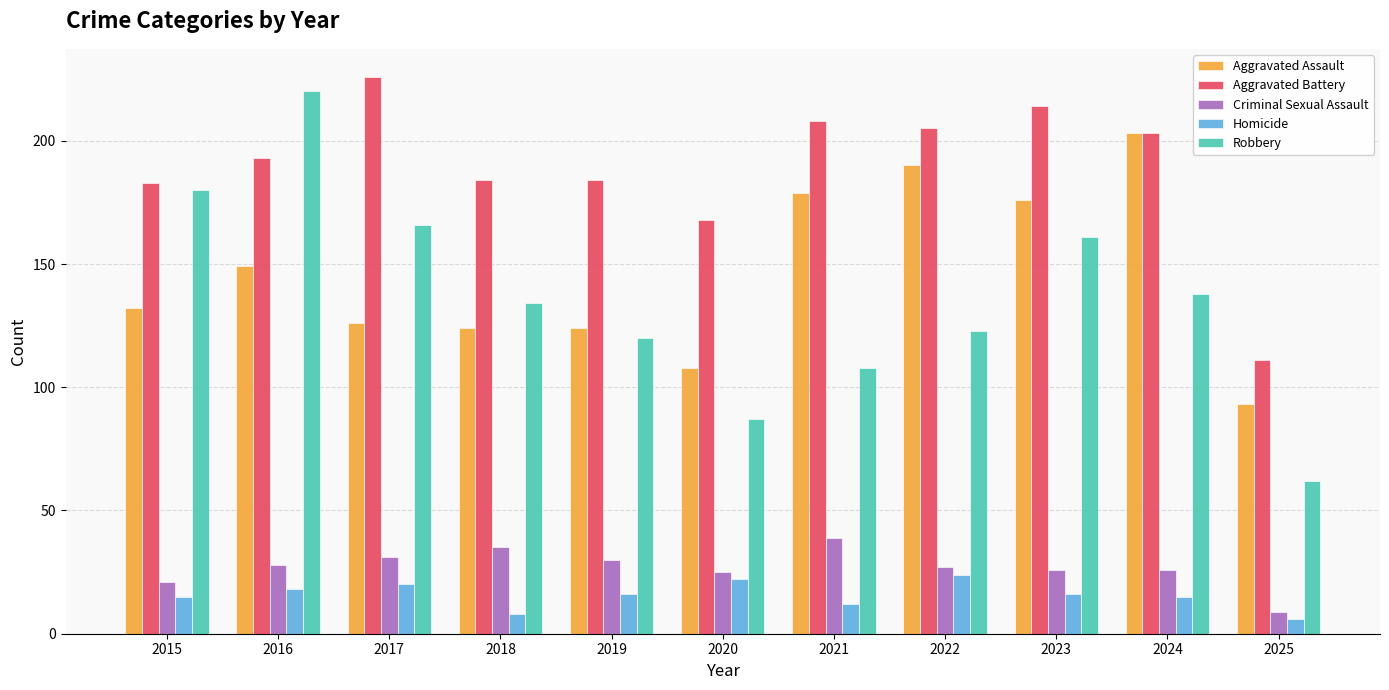

Rank the series at 2016 from lowest to highest value.

Homicide, Criminal Sexual Assault, Aggravated Assault, Aggravated Battery, Robbery